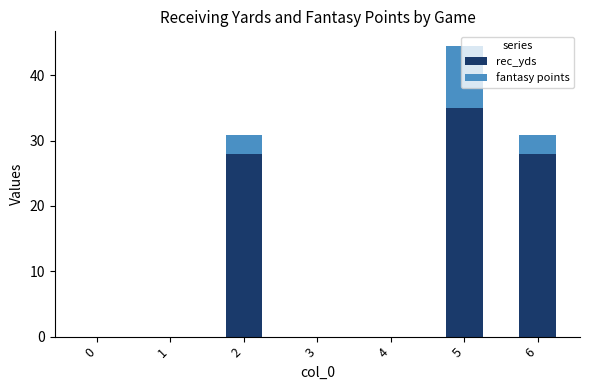

What is the sum of all rec_yds values?

91.0